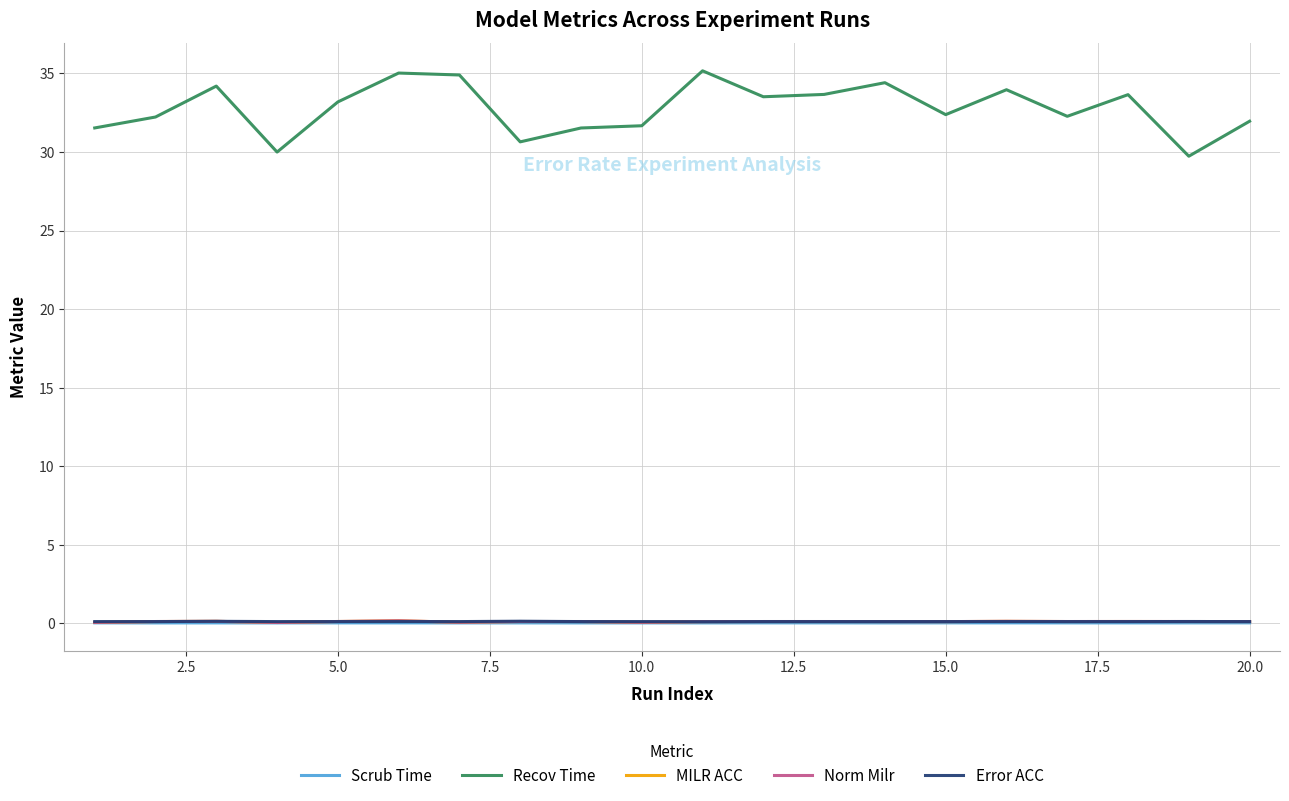

What are all the series names shown in the legend?

Scrub Time, Recov Time, MILR ACC, Norm Milr, Error ACC